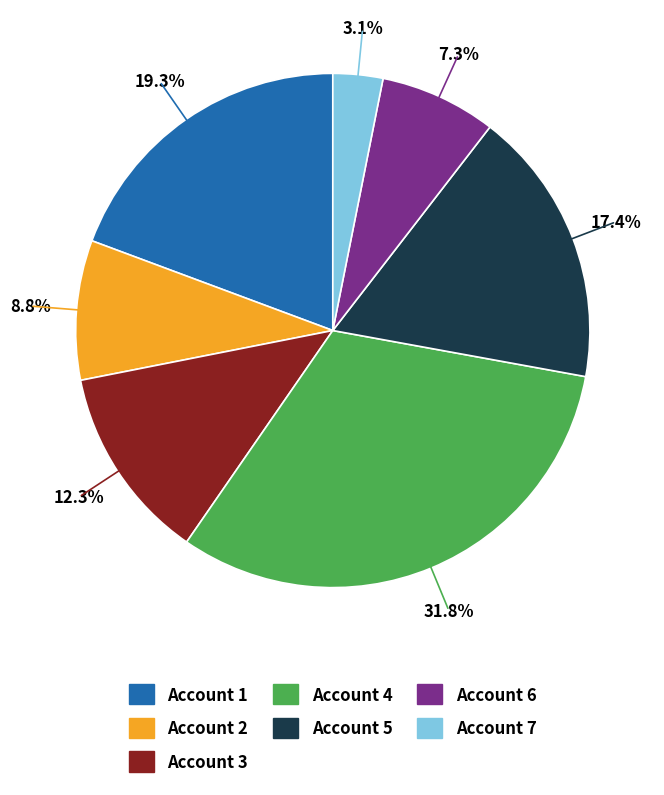

What percentage is the Account 4 slice, to the nearest percent?

32%